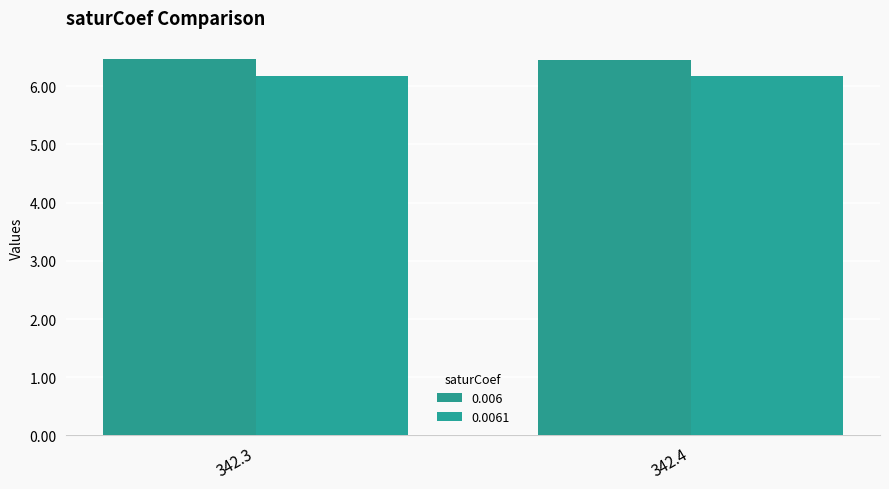

Reading left to right, list all the values displayed in this chart.

0.006: 342.3=6.5	342.4=6.5
0.0061: 342.3=6.2	342.4=6.2